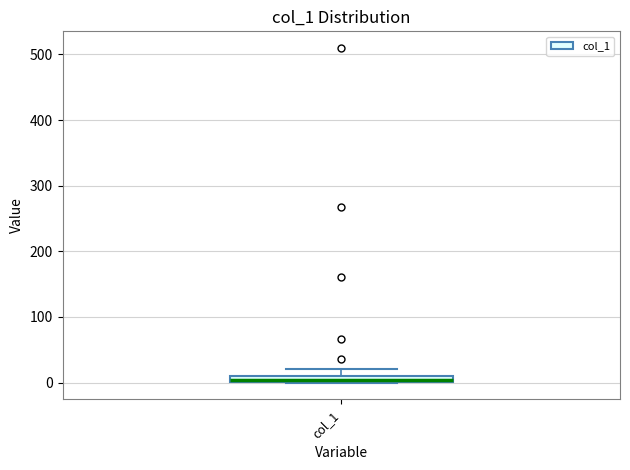

Where does the upper whisker of the box for col_1 end on the y-axis? The values are not printed on the chart, so give them approximately, as read against the axis.

20